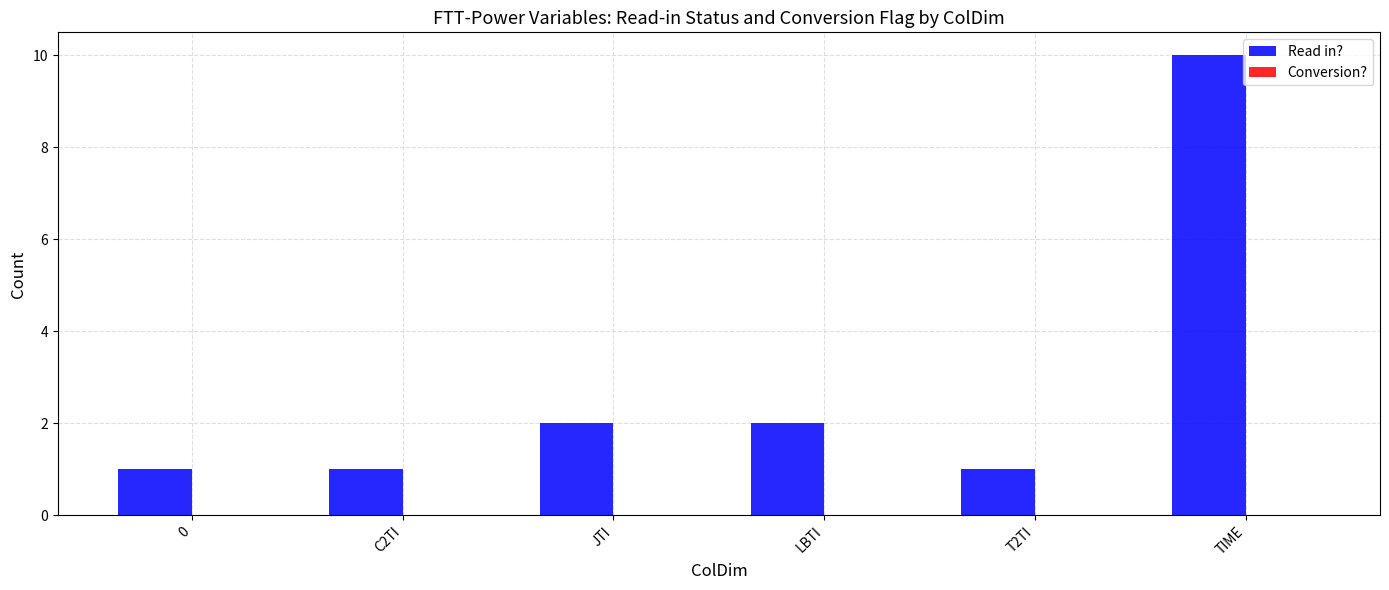

How many data points does each series have?

6